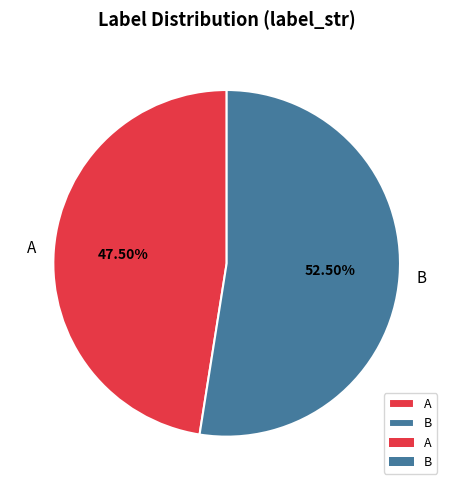

Does A represent more than half of the total?

No